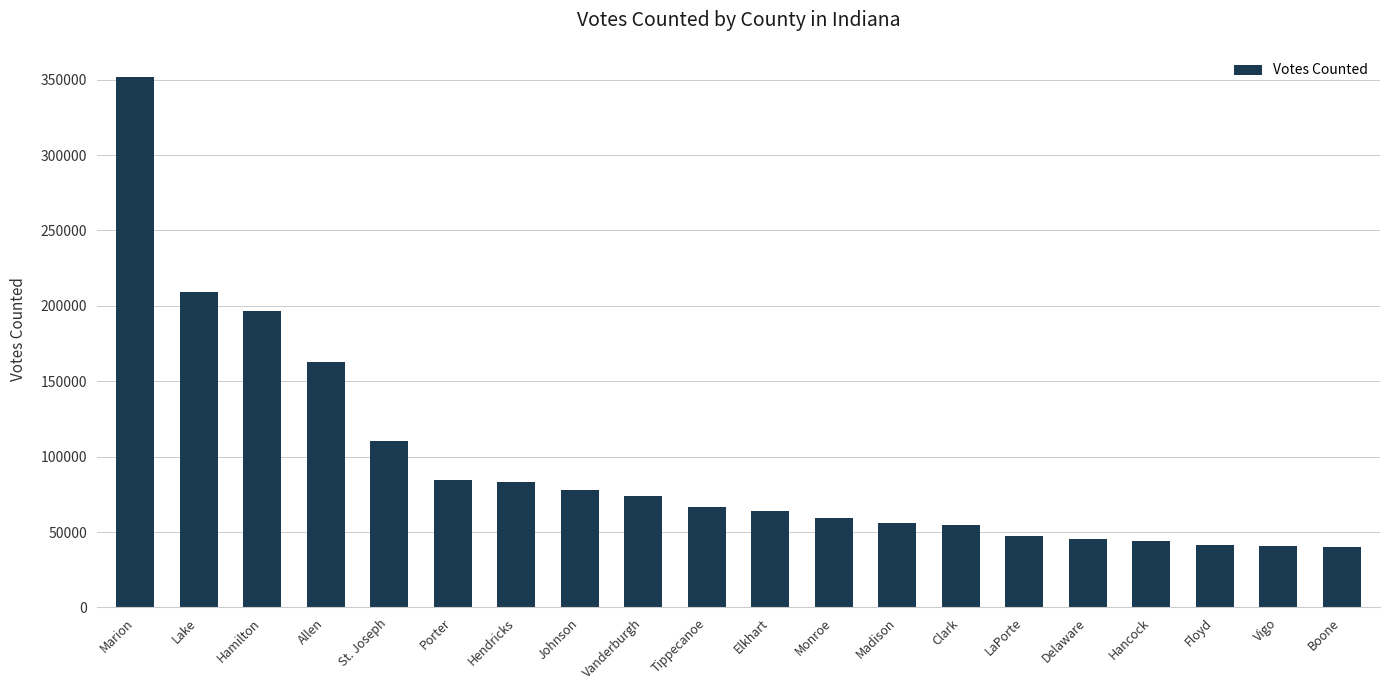

What is the average value?

95441